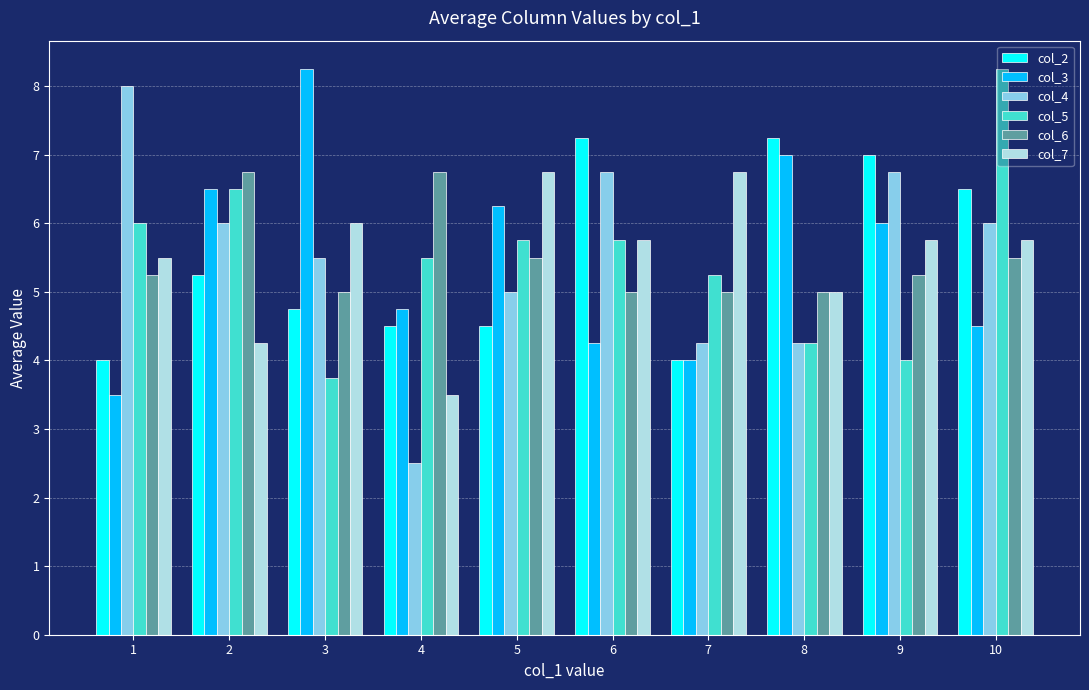

Is it true that col_7 equals 7.7 at 1?

False